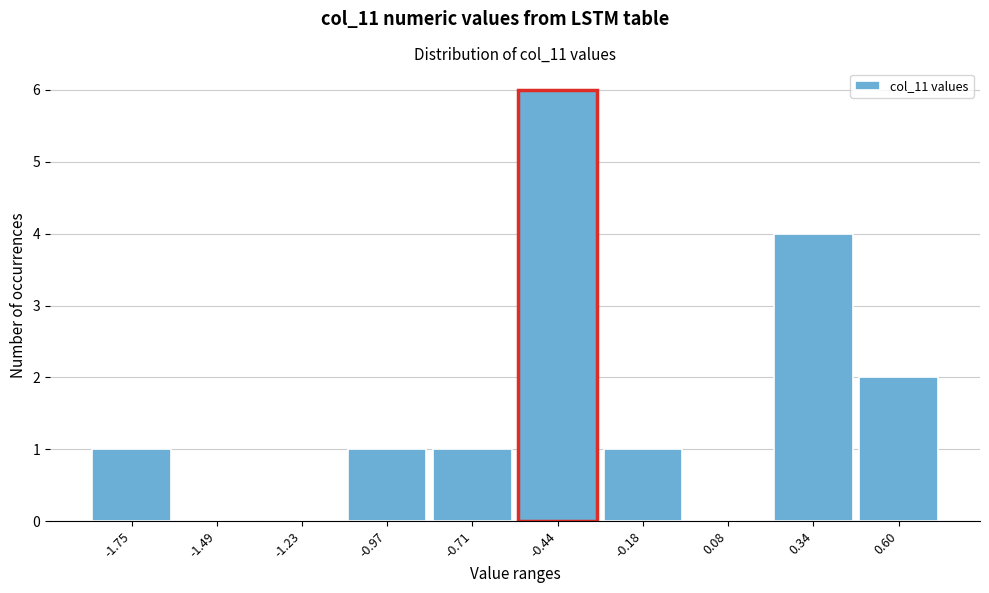

Reading left to right, transcribe all the data shown in this chart.

-1.75=1	-1.49=0	-1.23=0	-0.97=1	-0.71=1	-0.44=6	-0.18=1	0.08=0	0.34=4	0.60=2